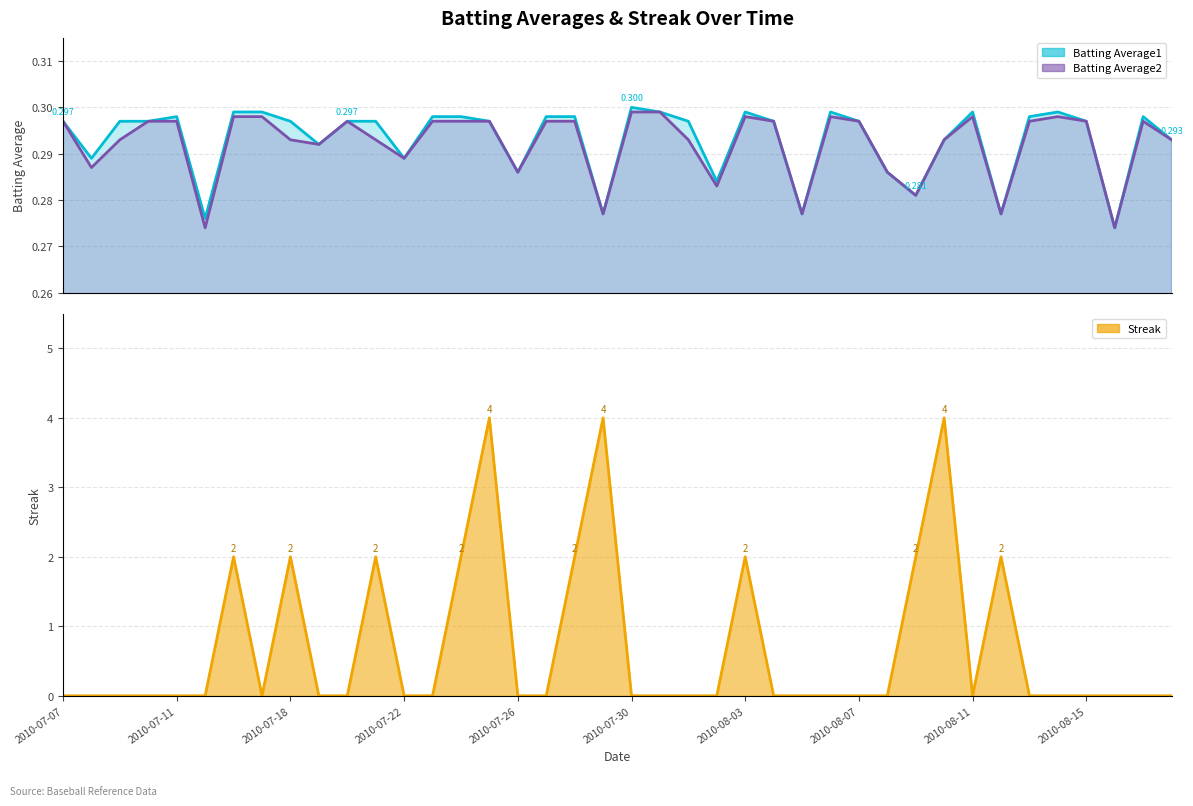

Which series changed the most between 2010-07-24 and 2010-07-28?

Batting Average1